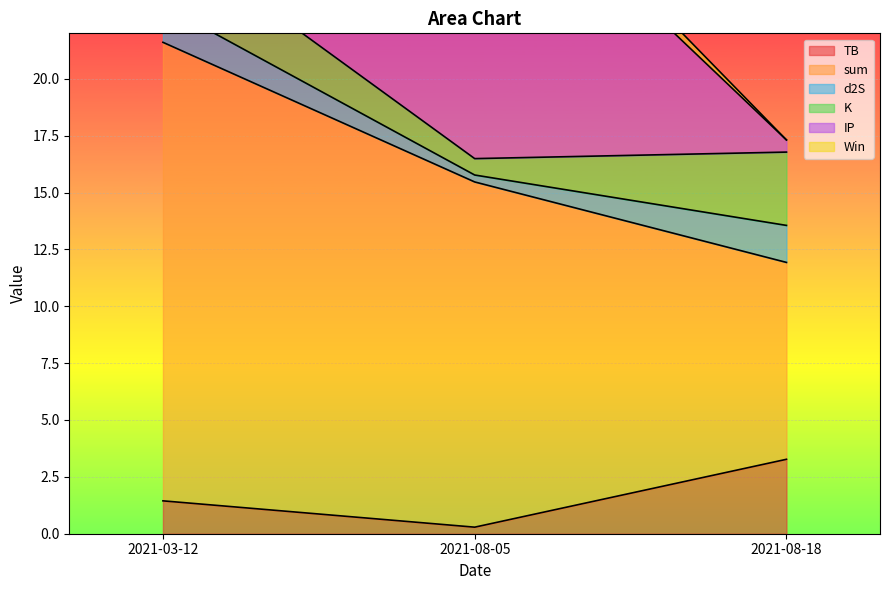

What is the label of the 1st point from the right?

2021-08-18